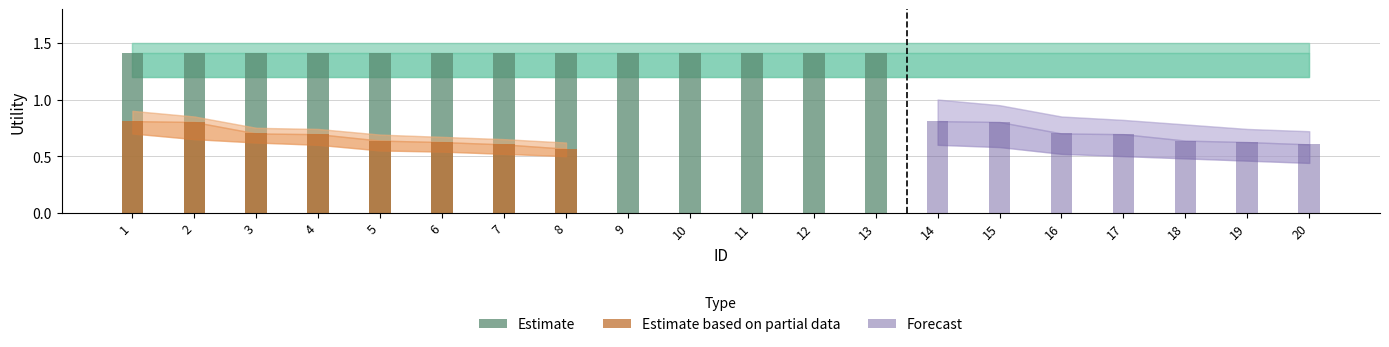

Reading left to right, what are all the values shown in this chart?

readmitted: 1.4	1.4	1.4	1.4	1.4	1.4	1.4	1.4	1.4	1.4	1.4	1.4	1.4	1.4	1.4	1.4	1.4	1.4	1.4	1.4
partial: 0.8	0.8	0.7	0.7	0.6	0.6	0.6	0.6	0.0	0.0	0.0	0.0	0.0	0.0	0.0	0.0	0.0	0.0	0.0	0.0
forecast: 0.0	0.0	0.0	0.0	0.0	0.0	0.0	0.0	0.0	0.0	0.0	0.0	0.0	0.8	0.8	0.7	0.7	0.6	0.6	0.6